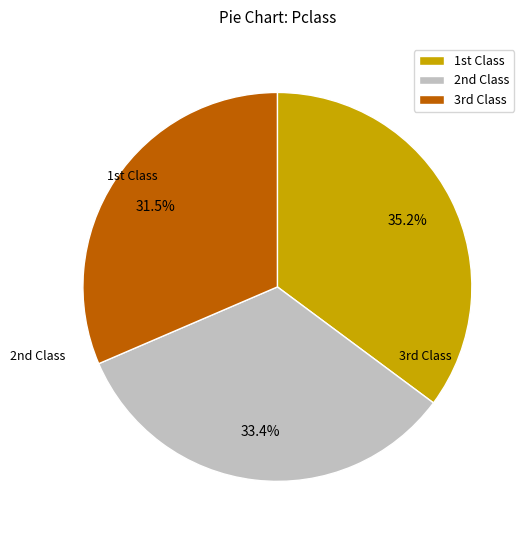

Is there any slice that represents more than half of the pie?

No